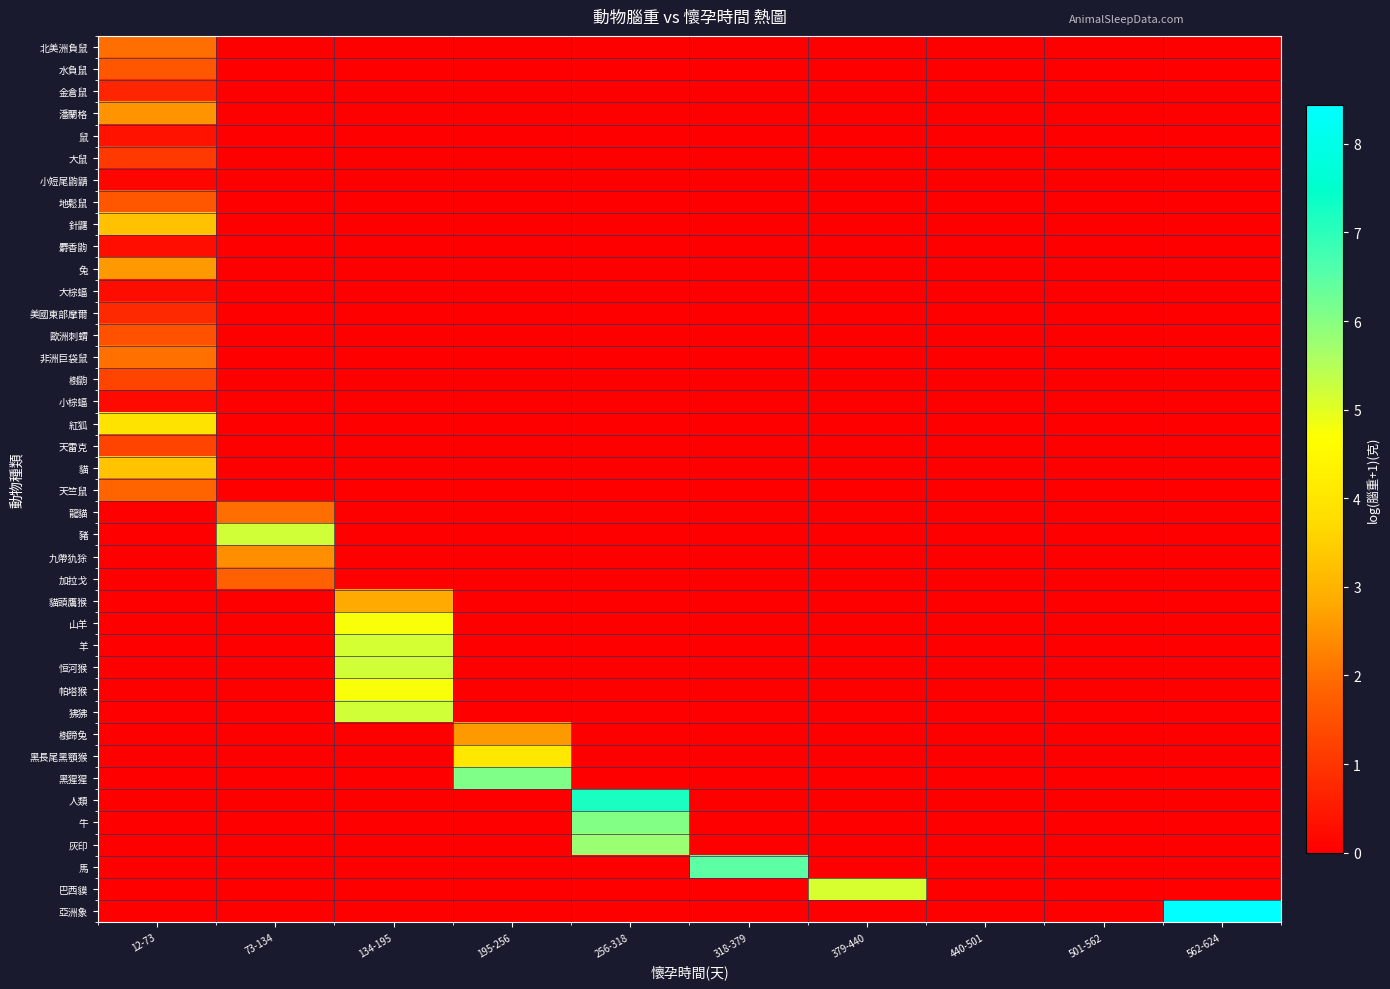

Count the number of categories in the chart.

10